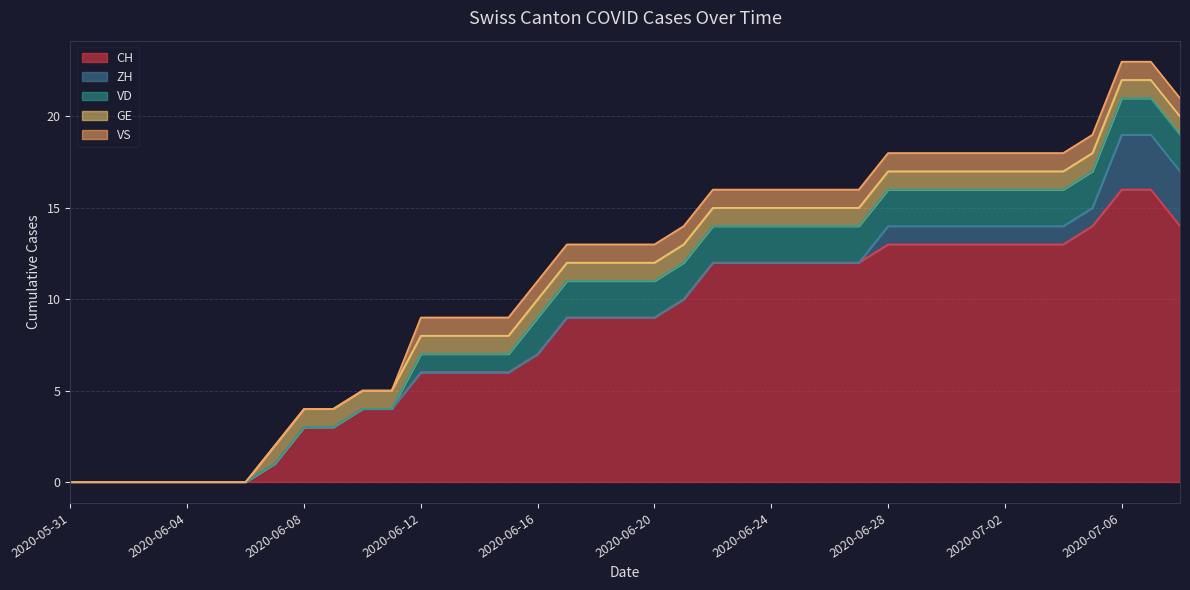

Reading left to right, transcribe all the data shown in this chart.

CH: 0	0	0	0	0	0	0	1	3	3	4	4	6	6	6	6	7	9	9	9	9	10	12	12	12	12	12	12	13	13	13	13	13	13	13	14	16	16	14
ZH: 0	0	0	0	0	0	0	0	0	0	0	0	0	0	0	0	0	0	0	0	0	0	0	0	0	0	0	0	1	1	1	1	1	1	1	1	3	3	3
VD: 0	0	0	0	0	0	0	0	0	0	0	0	1	1	1	1	2	2	2	2	2	2	2	2	2	2	2	2	2	2	2	2	2	2	2	2	2	2	2
GE: 0	0	0	0	0	0	0	1	1	1	1	1	1	1	1	1	1	1	1	1	1	1	1	1	1	1	1	1	1	1	1	1	1	1	1	1	1	1	1
VS: 0	0	0	0	0	0	0	0	0	0	0	0	1	1	1	1	1	1	1	1	1	1	1	1	1	1	1	1	1	1	1	1	1	1	1	1	1	1	1